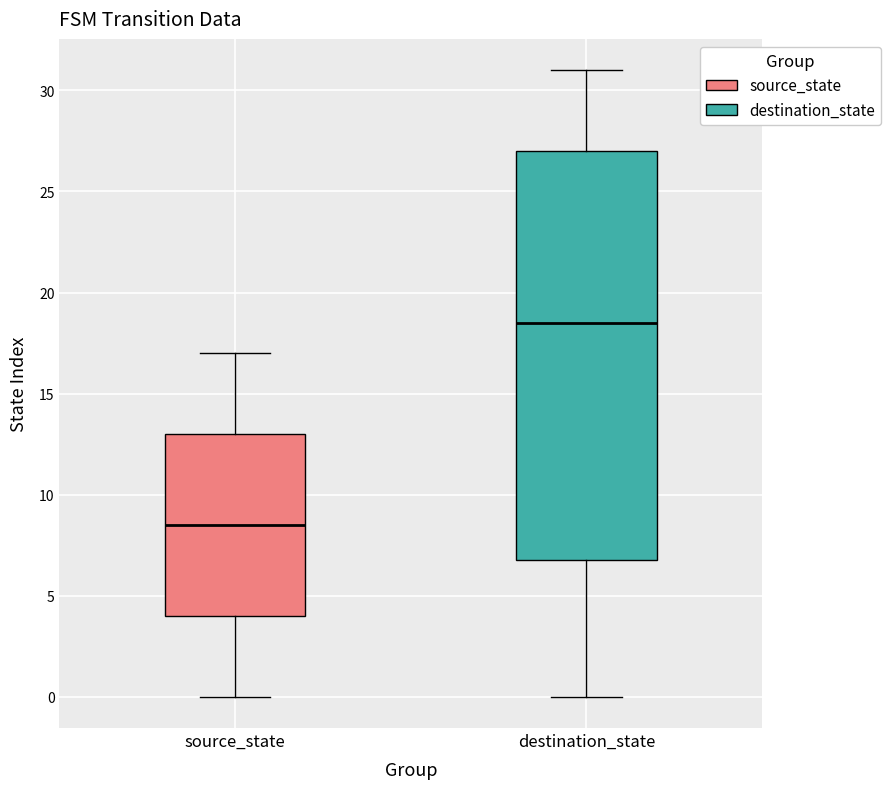

Which box's median line is the highest?

destination_state